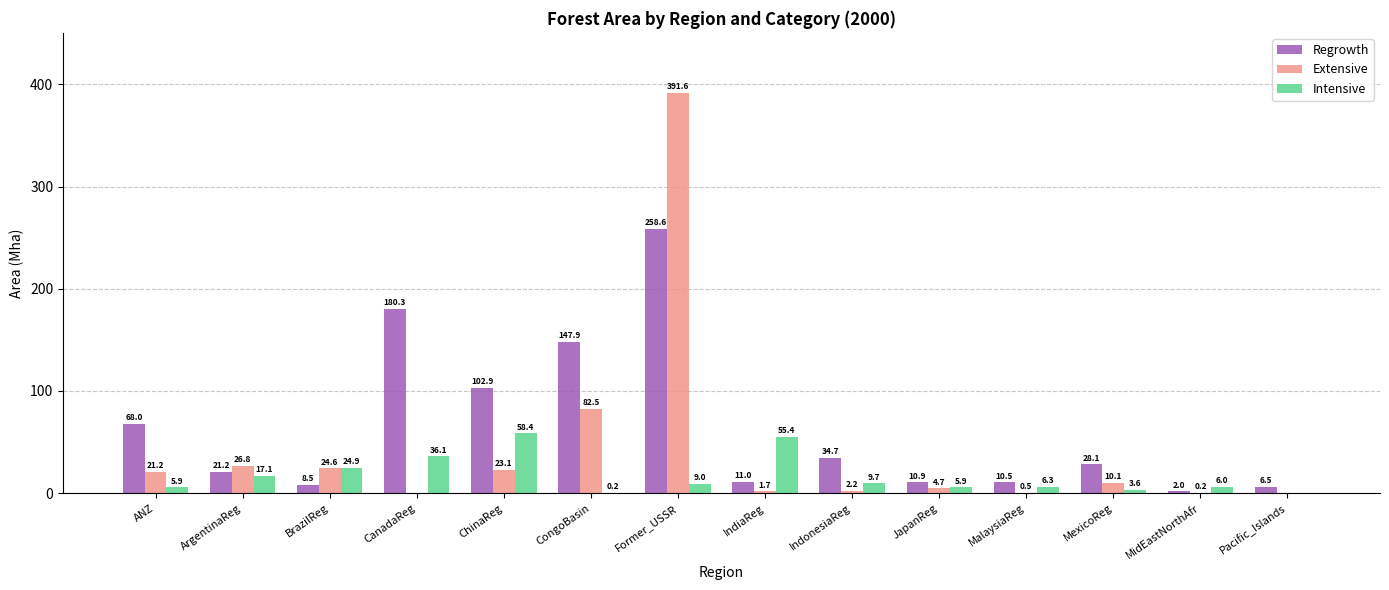

Where is Intensive nearest to the value 29?

BrazilReg